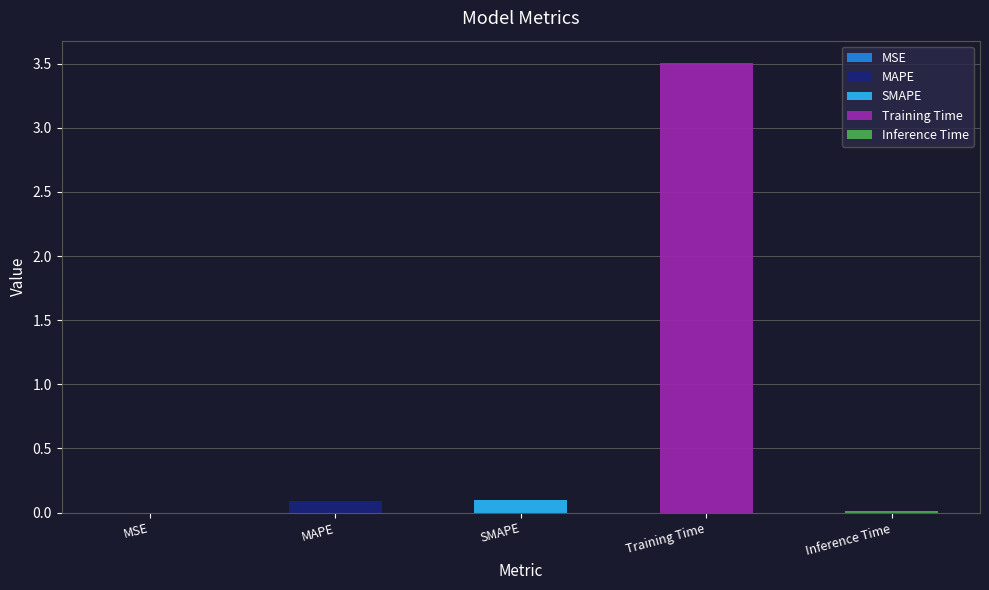

Which has a higher value, MAPE or Training Time?

Training Time